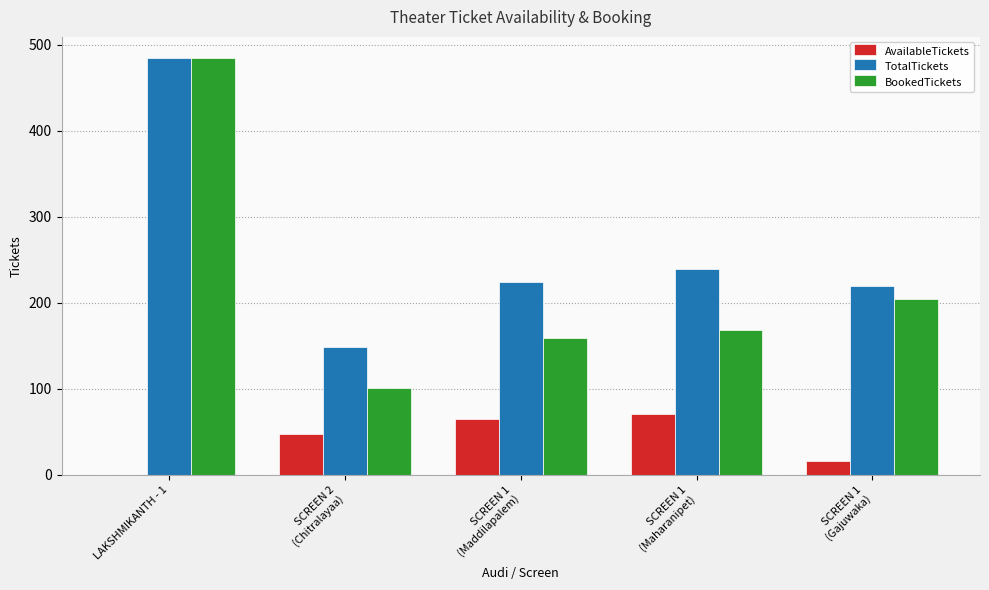

Is the value of AvailableTickets at SCREEN 2
(Chitralayaa) greater than the value of BookedTickets at LAKSHMIKANTH - 1?

No